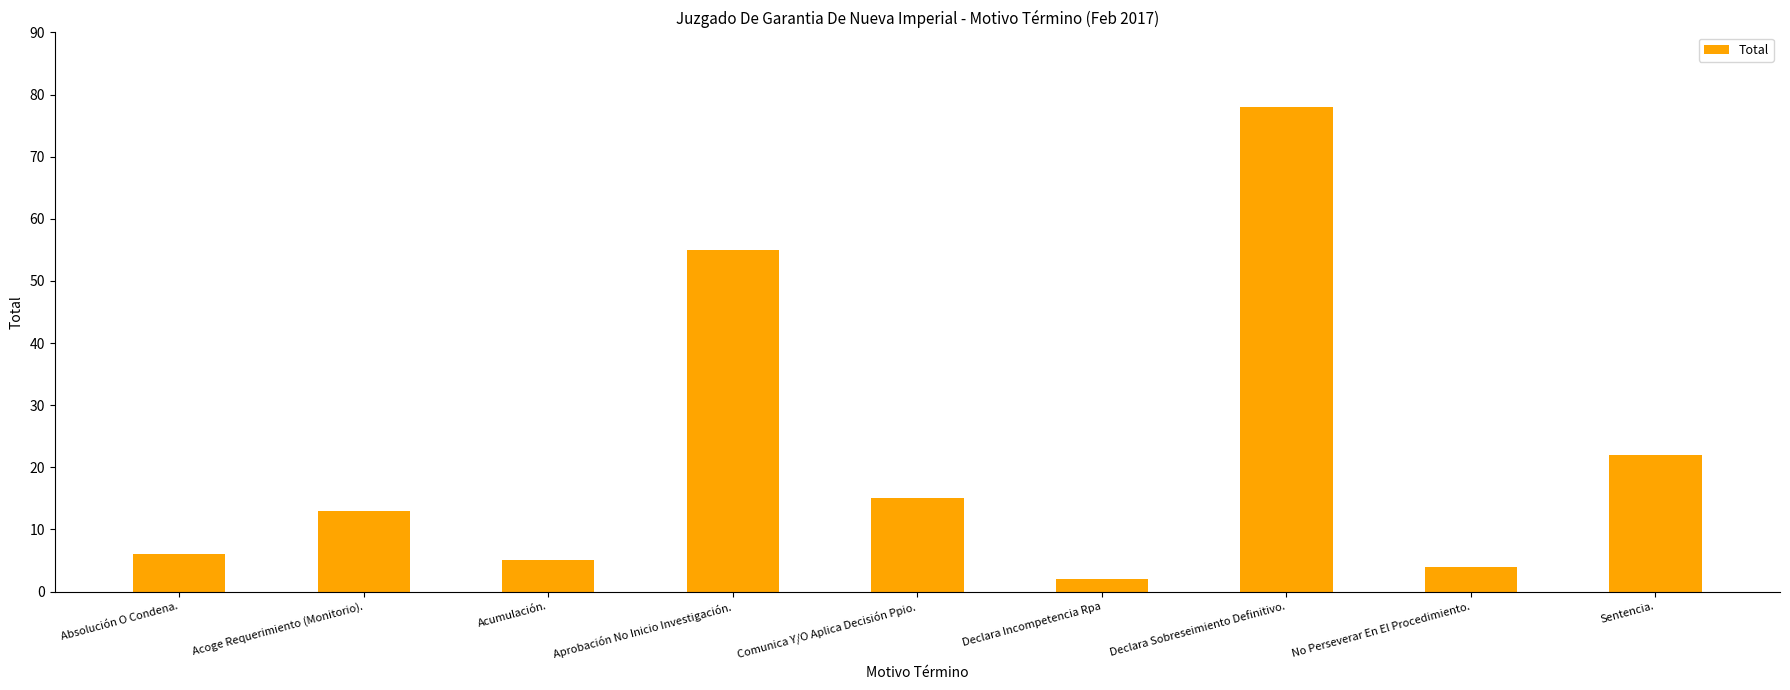

Is it true that the value at Aprobación No Inicio Investigación. is 55?

True